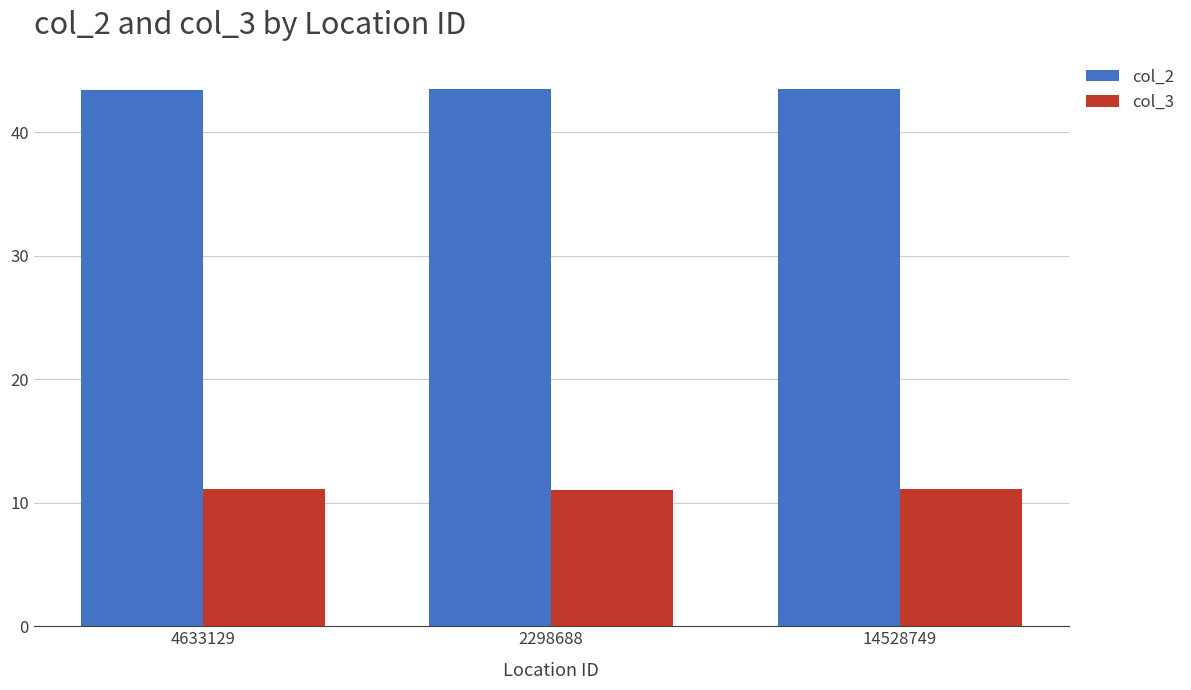

True or false: col_3 has a value of 18.2 at 4633129.

False